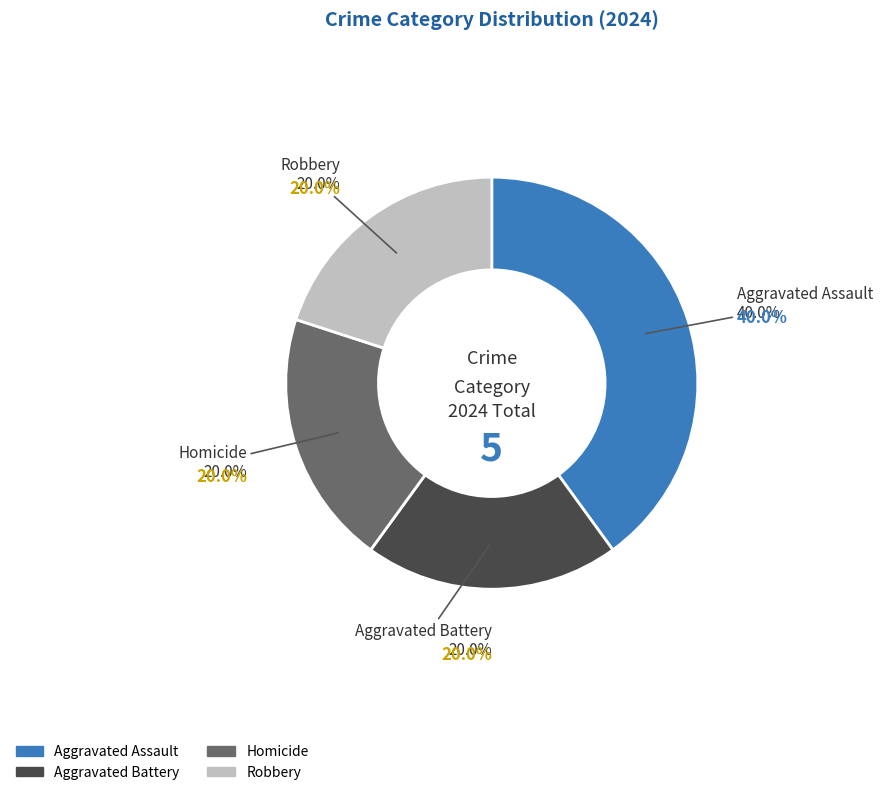

To the nearest percent, what is the combined percentage of Aggravated Assault and Homicide?

60%